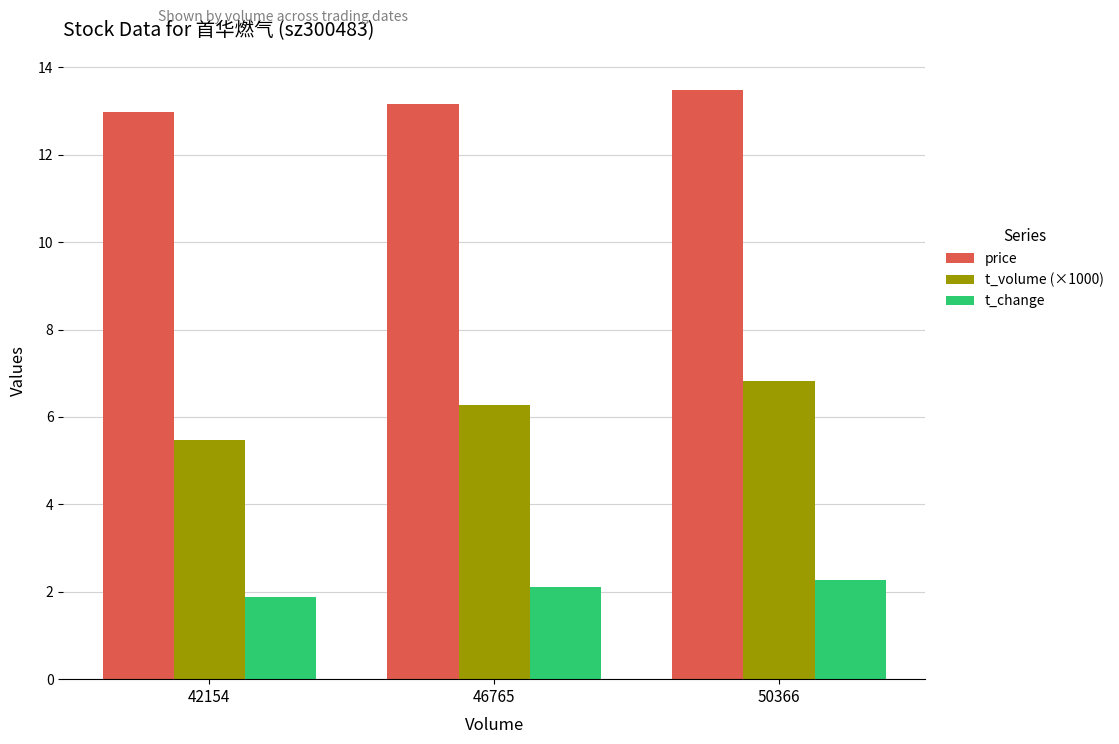

Which series has the widest spread of values?

t_volume (×1000)